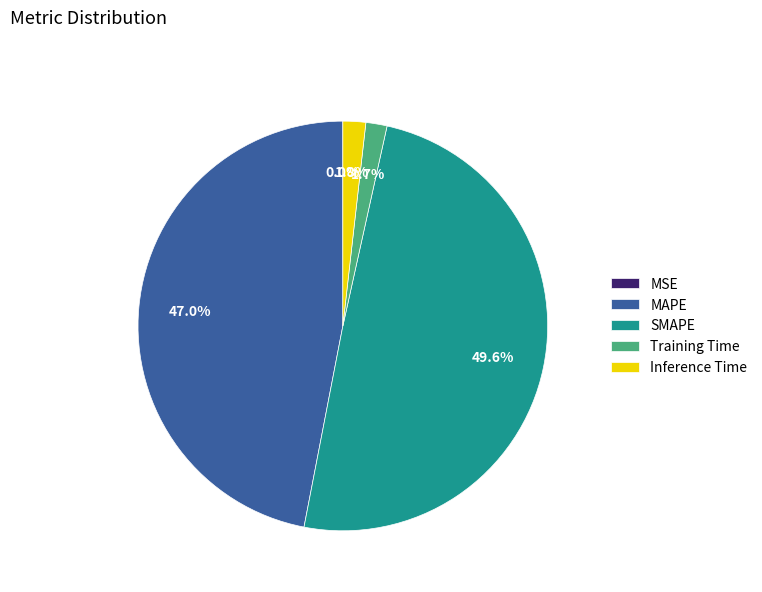

Does any single category account for the majority?

No